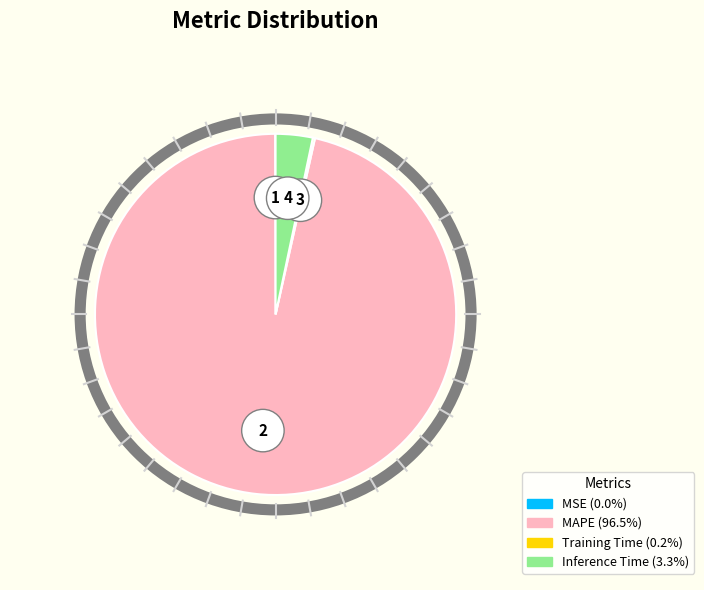

How many slices are in this pie chart?

4